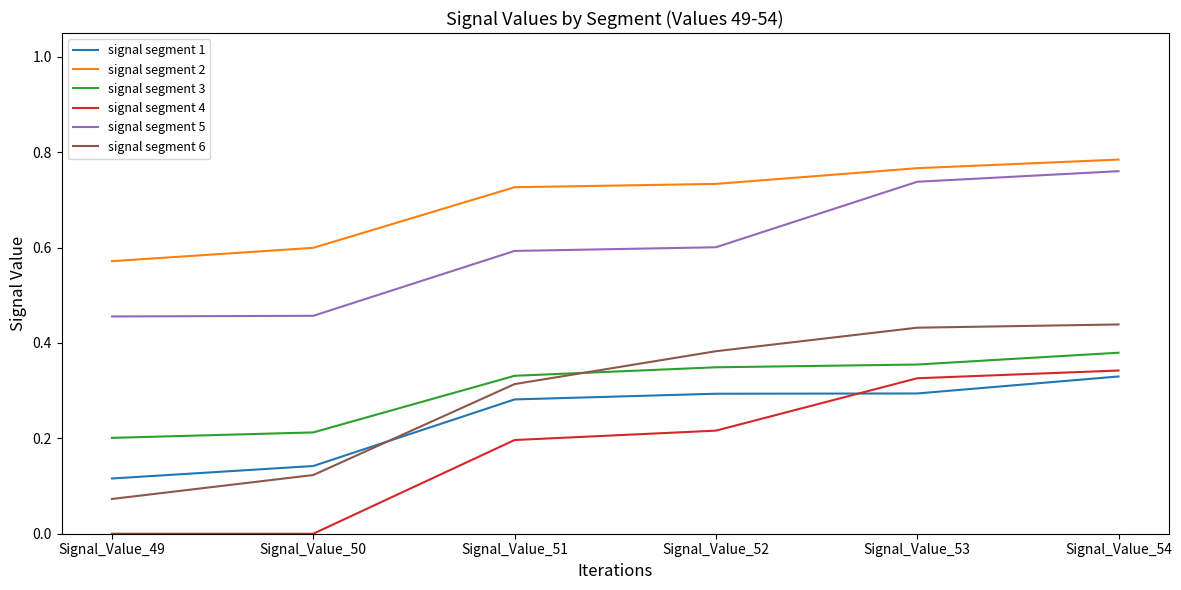

Does the chart display data point markers on the line(s)?

No